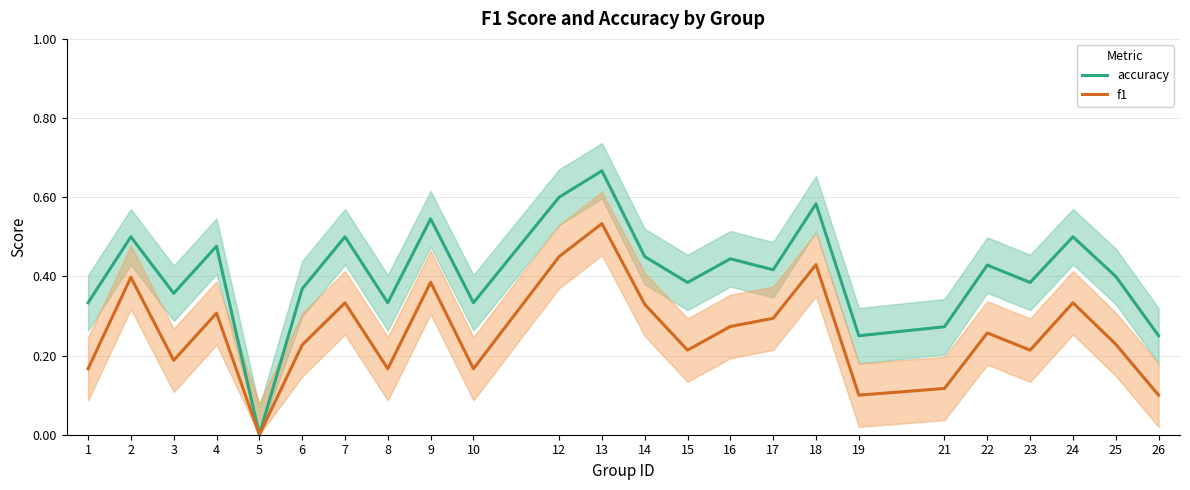

What is the value of the accuracy point at the 9th from the left?

0.5